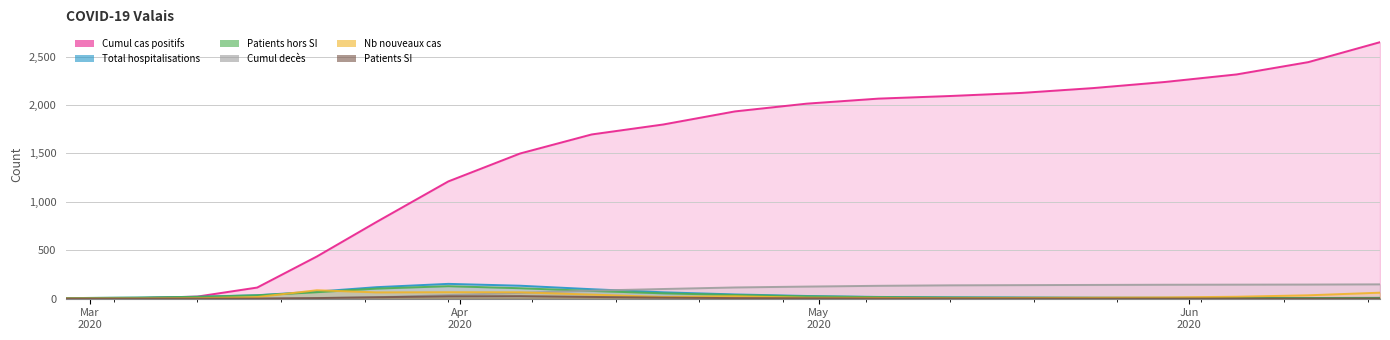

Reading right to left, list all the values displayed in this chart.

Cumul cas positifs: 2020-06-17=2649	2020-06-11=2443	2020-06-05=2316	2020-05-30=2238	2020-05-24=2175	2020-05-18=2125	2020-05-12=2093	2020-05-06=2066	2020-04-30=2014	2020-04-24=1934	2020-04-18=1799	2020-04-12=1696	2020-04-06=1499	2020-03-31=1211	2020-03-25=793	2020-03-20=436	2020-03-15=115	2020-03-10=22	2020-03-05=5	2020-02-28=1
Total hospitalisations: 2020-06-17=9	2020-06-11=7	2020-06-05=8	2020-05-30=9	2020-05-24=10	2020-05-18=12	2020-05-12=14	2020-05-06=18	2020-04-30=28	2020-04-24=44	2020-04-18=66	2020-04-12=98	2020-04-06=134	2020-03-31=153	2020-03-25=119	2020-03-20=73	2020-03-15=36	2020-03-10=20	2020-03-05=11	2020-02-28=6
Patients hors SI: 2020-06-17=7	2020-06-11=6	2020-06-05=7	2020-05-30=8	2020-05-24=9	2020-05-18=10	2020-05-12=12	2020-05-06=16	2020-04-30=24	2020-04-24=38	2020-04-18=55	2020-04-12=80	2020-04-06=108	2020-03-31=129	2020-03-25=104	2020-03-20=67	2020-03-15=35	2020-03-10=19	2020-03-05=11	2020-02-28=6
Cumul decès: 2020-06-17=148	2020-06-11=146	2020-06-05=145	2020-05-30=144	2020-05-24=142	2020-05-18=140	2020-05-12=138	2020-05-06=133	2020-04-30=125	2020-04-24=116	2020-04-18=100	2020-04-12=83	2020-04-06=60	2020-03-31=37	2020-03-25=15	2020-03-20=7	2020-03-15=2	2020-03-10=0	2020-03-05=0	2020-02-28=0
Nb nouveaux cas: 2020-06-17=62	2020-06-11=35	2020-06-05=20	2020-05-30=13	2020-05-24=10	2020-05-18=8	2020-05-12=5	2020-05-06=8	2020-04-30=10	2020-04-24=25	2020-04-18=18	2020-04-12=42	2020-04-06=66	2020-03-31=67	2020-03-25=65	2020-03-20=87	2020-03-15=17	2020-03-10=5	2020-03-05=1	2020-02-28=1
Patients SI: 2020-06-17=2	2020-06-11=1	2020-06-05=1	2020-05-30=1	2020-05-24=1	2020-05-18=2	2020-05-12=2	2020-05-06=2	2020-04-30=4	2020-04-24=6	2020-04-18=11	2020-04-12=18	2020-04-06=26	2020-03-31=24	2020-03-25=15	2020-03-20=6	2020-03-15=1	2020-03-10=1	2020-03-05=0	2020-02-28=0